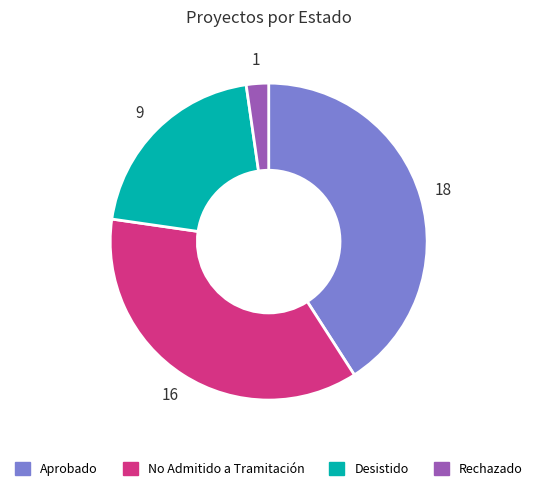

How many slices are in this pie chart?

4